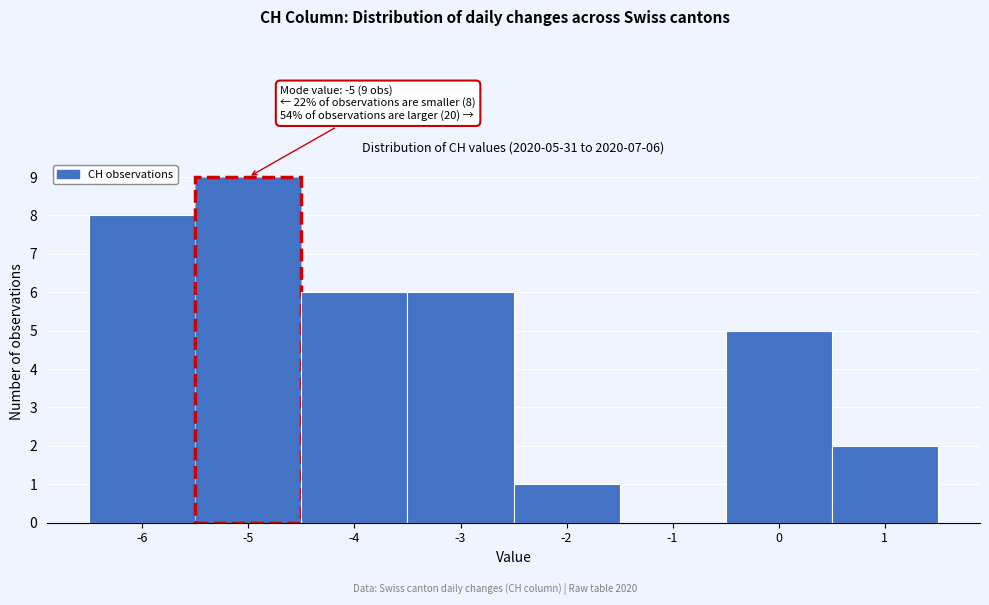

Over which range of the x-axis is the bar tallest?

-5.5 to -4.5